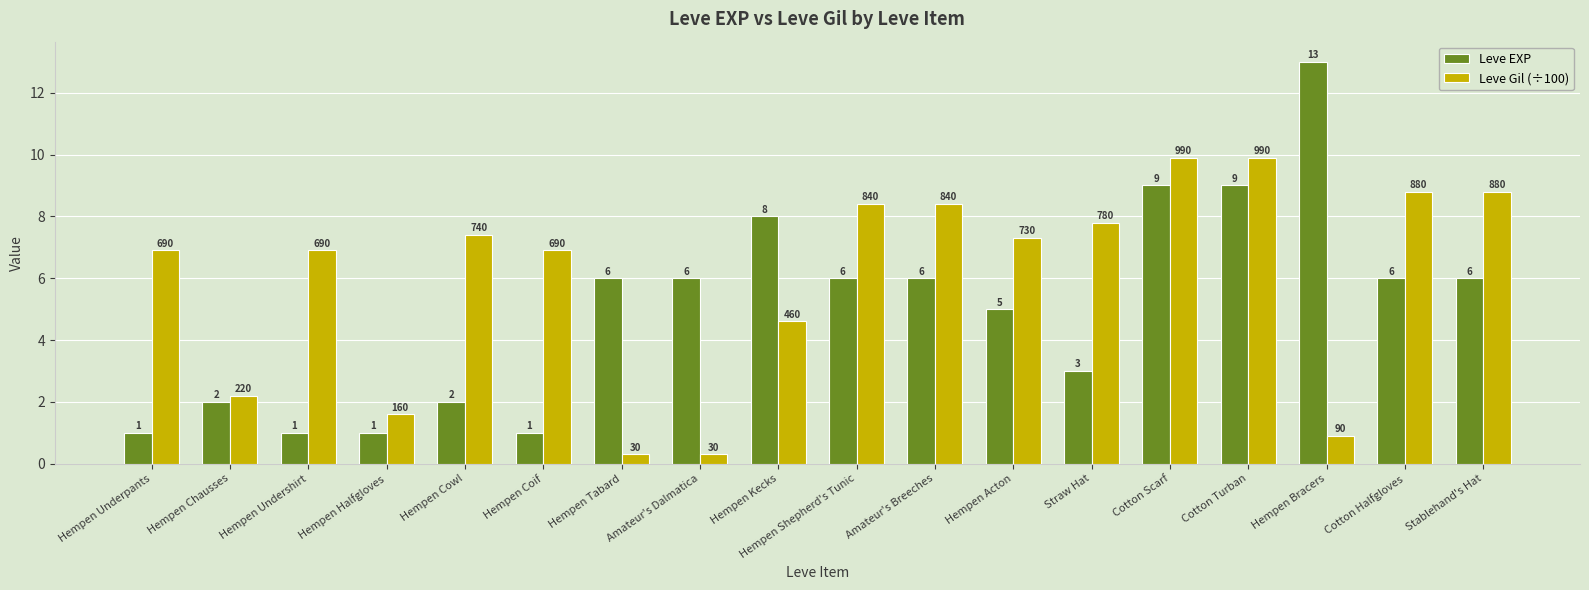

At how many categories does at least one series exceed 1?

18